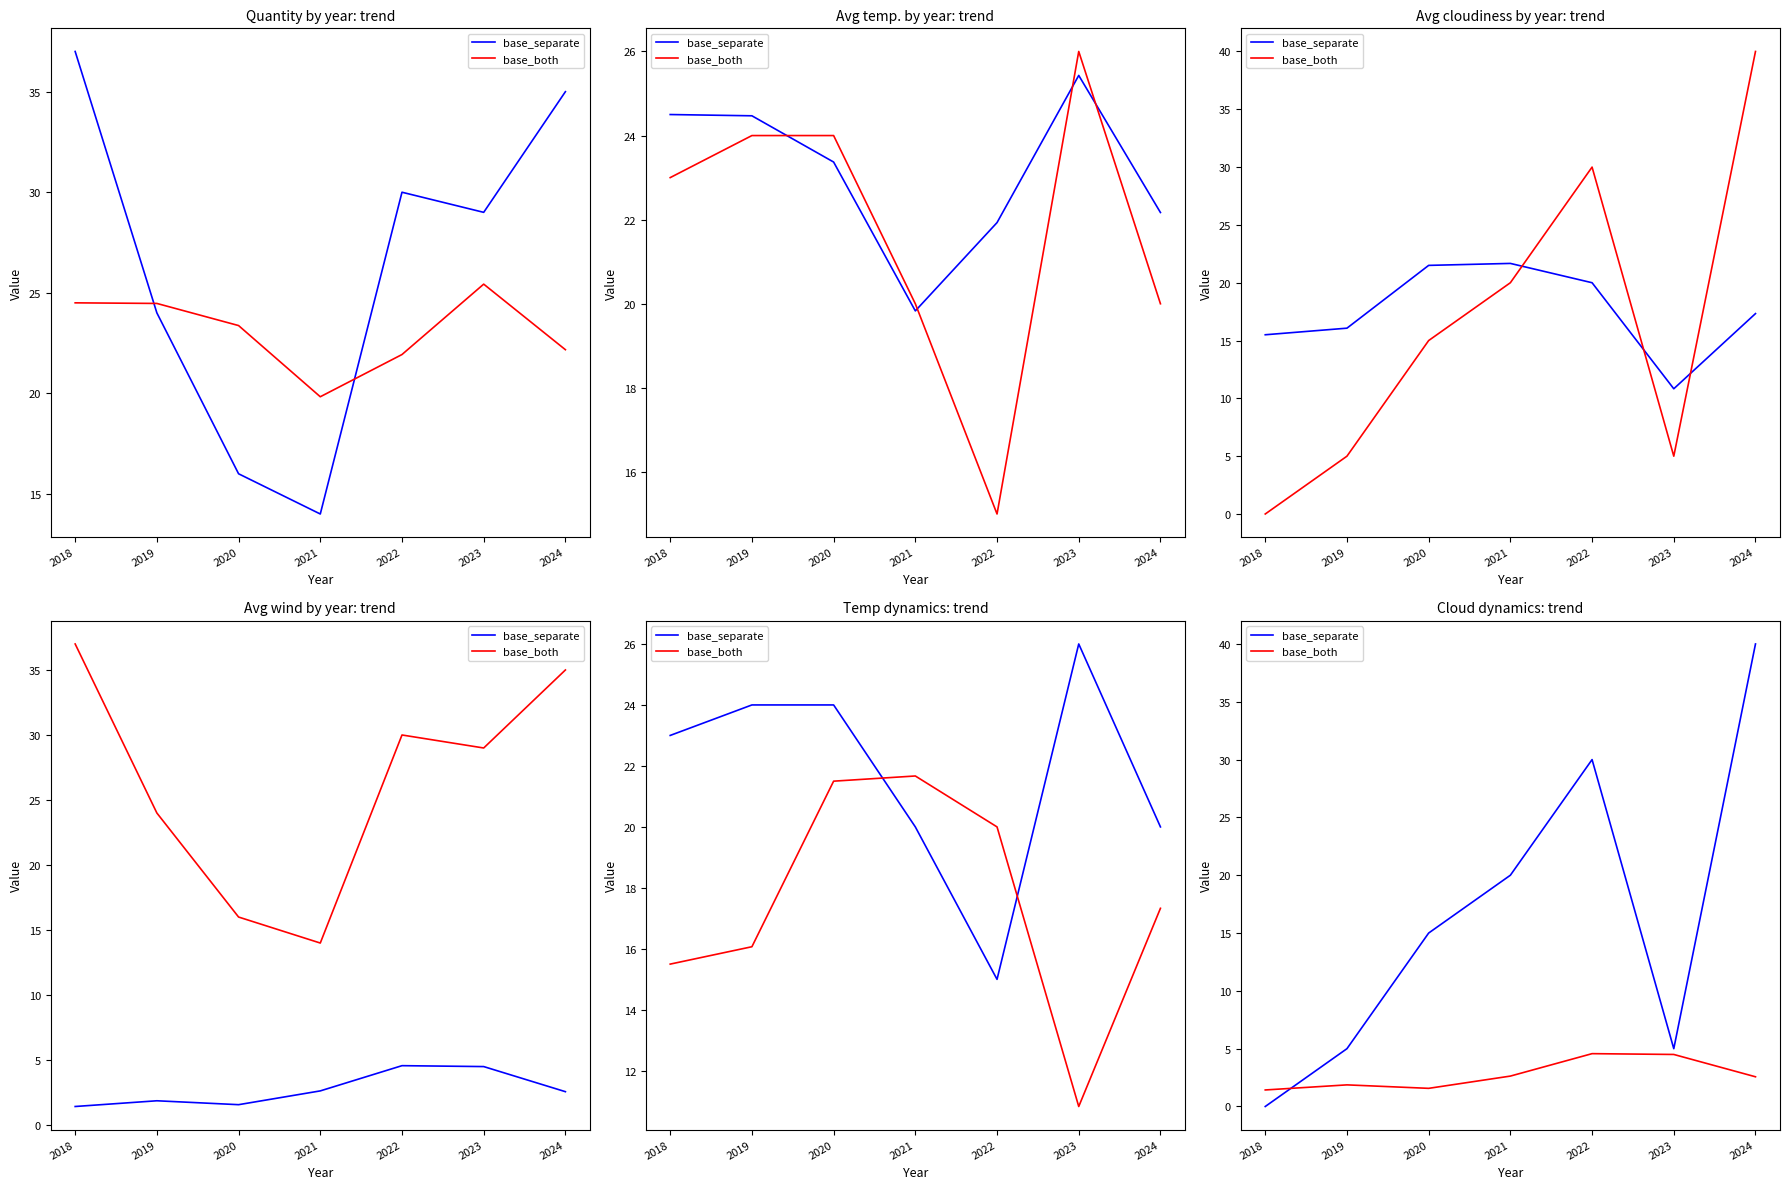

Which series has the largest range (max minus min)?

base_separate